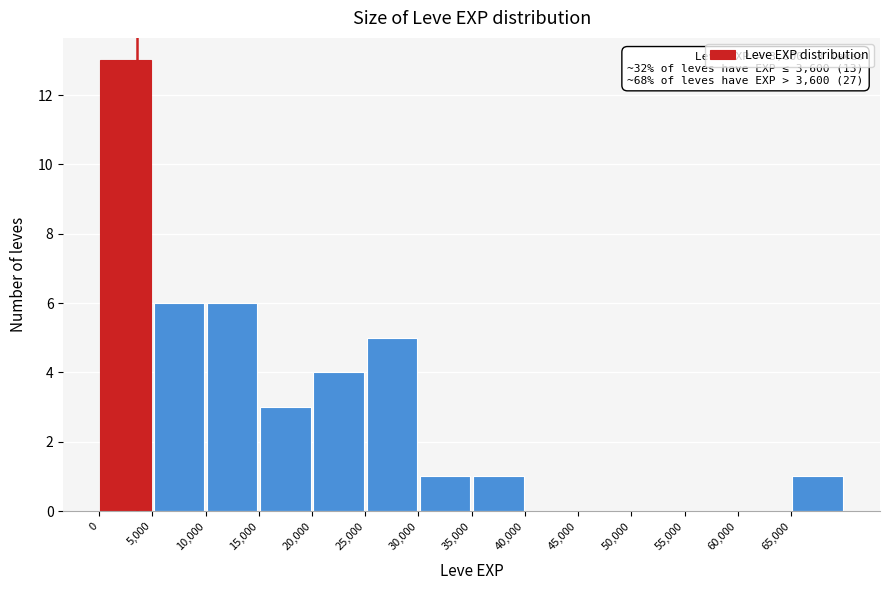

Which range on the x-axis has the tallest bar?

0 to 5000